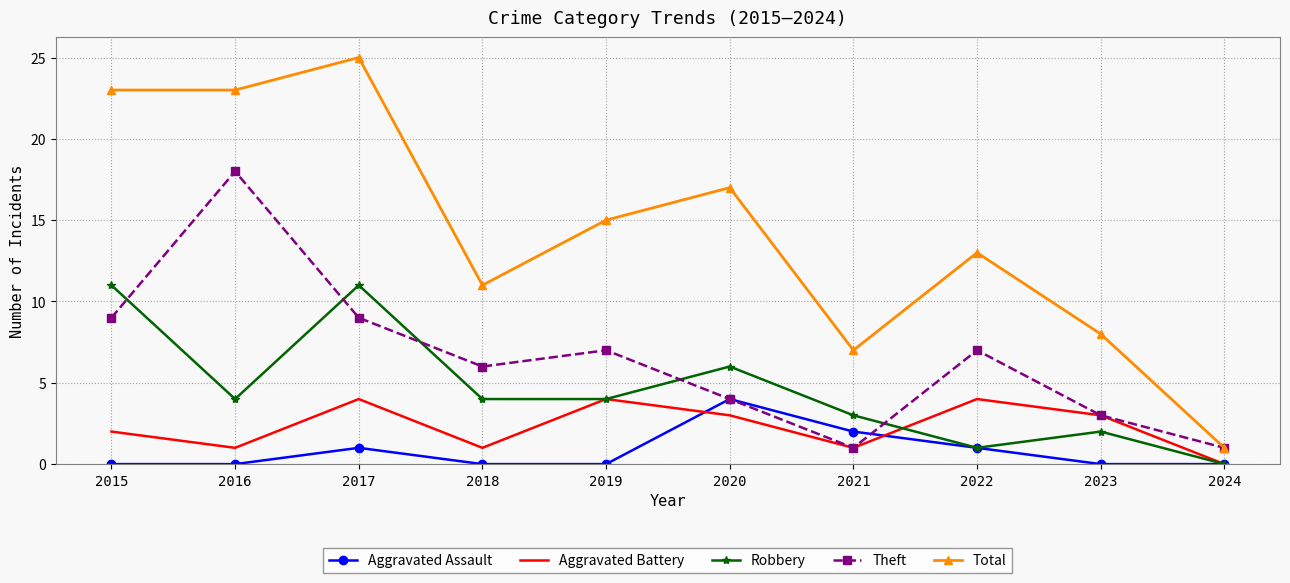

At which category is the sum across all series the highest?

2017